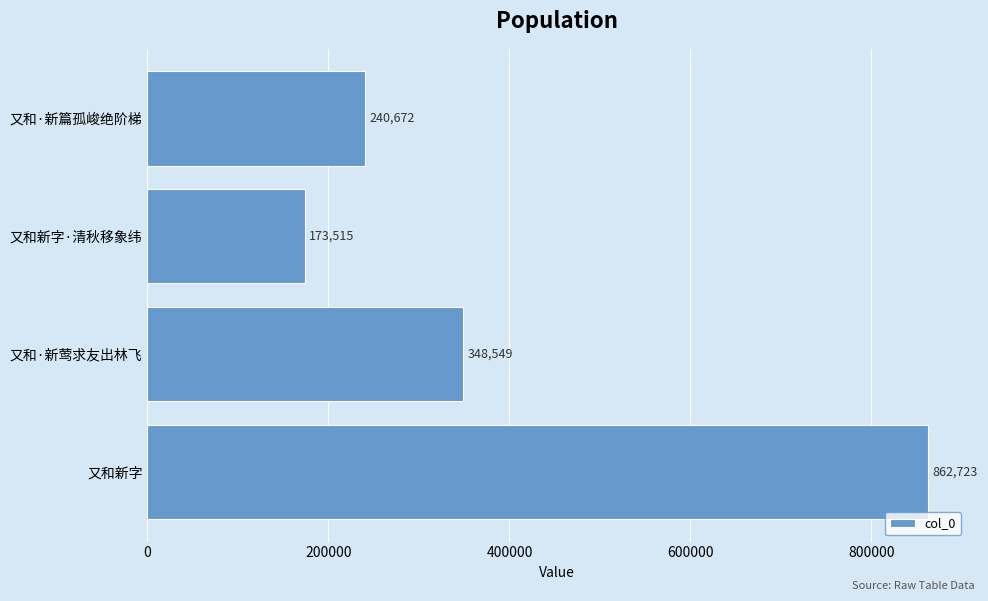

List the labels in order of value, largest first.

又和新字, 又和·新莺求友出林飞, 又和·新篇孤峻绝阶梯, 又和新字·清秋移象纬